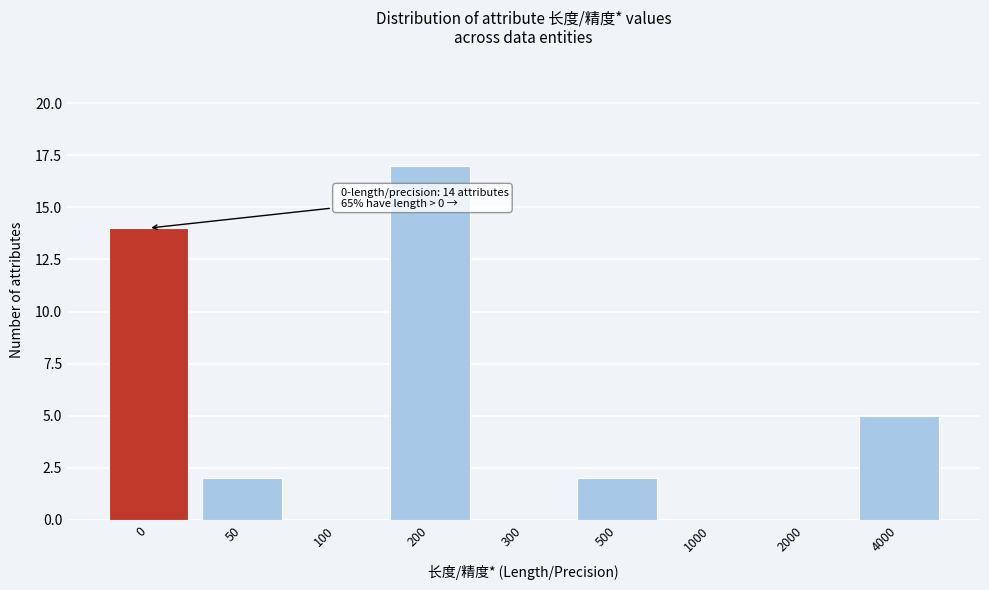

Reading right to left, extract all data points from this chart.

4000=5	2000=0	1000=0	500=2	300=0	200=17	100=0	50=2	0=14